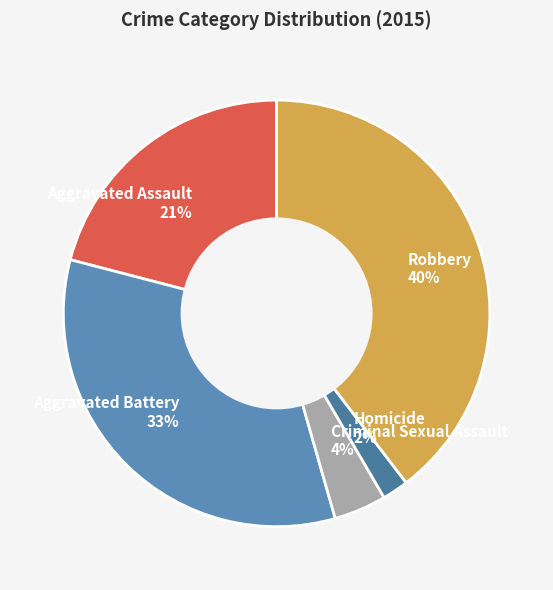

Which has a higher value, Criminal Sexual Assault or Homicide?

Criminal Sexual Assault